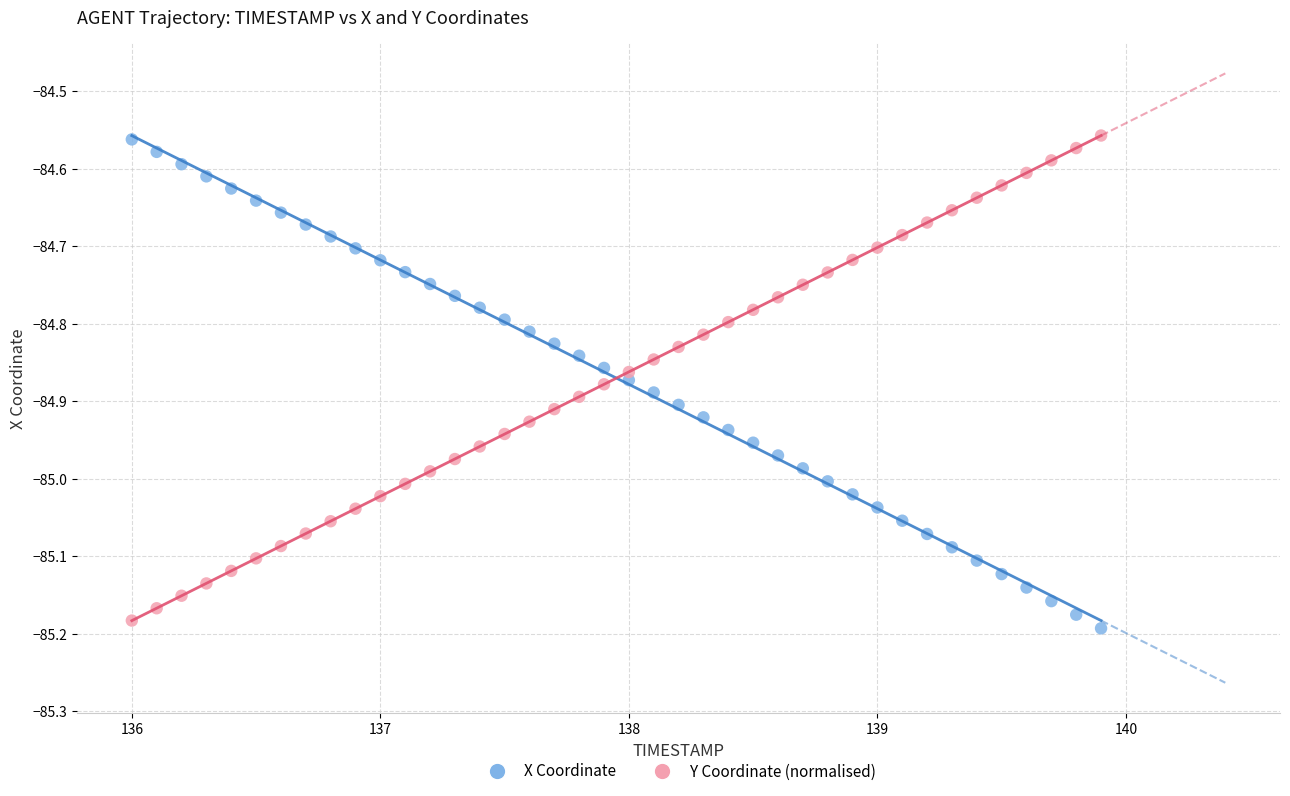

Across all data points, what is the range of X values (max minus min)?

3.9